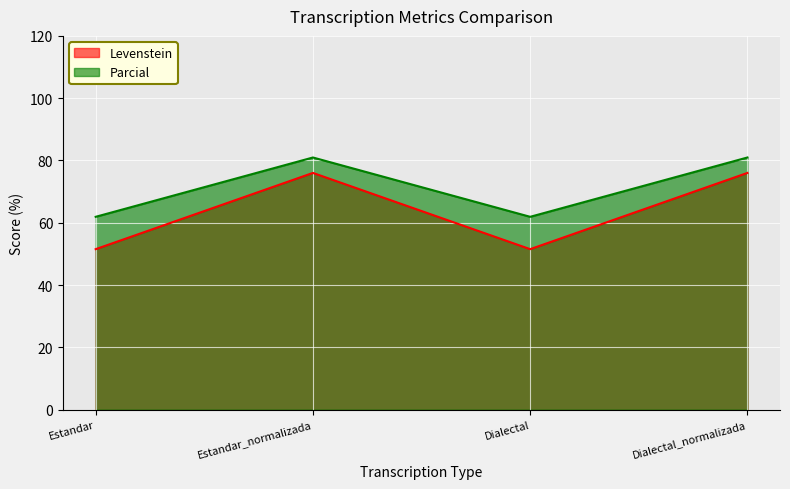

What is the sum of all Parcial values?

285.7